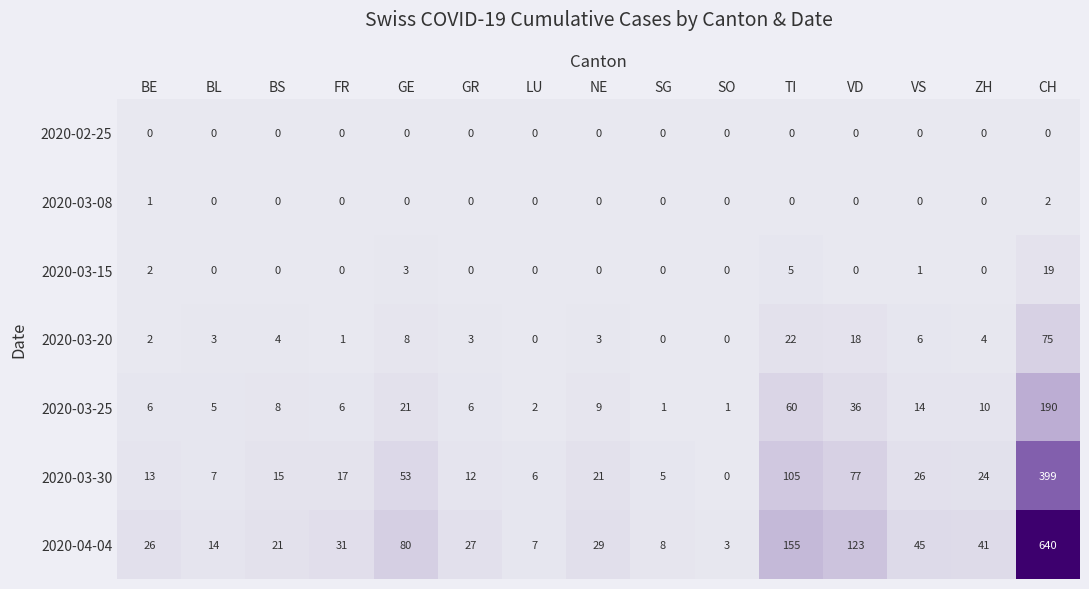

Which series has the largest total across all categories?

2020-04-04